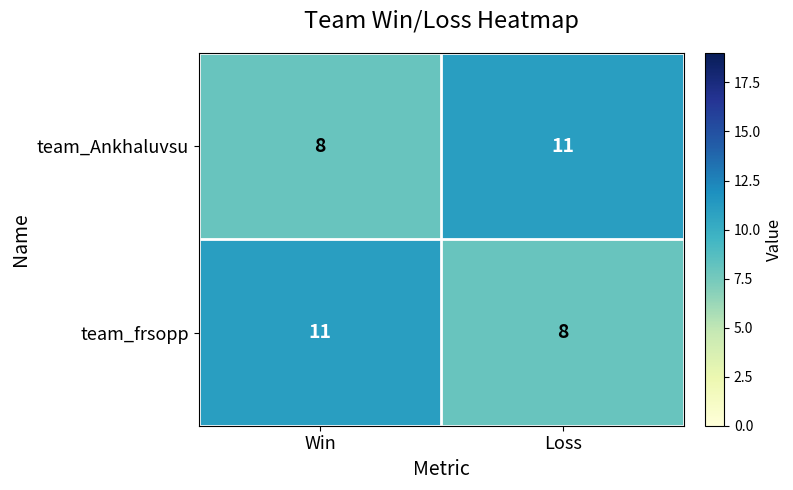

What is the smallest value displayed?

8